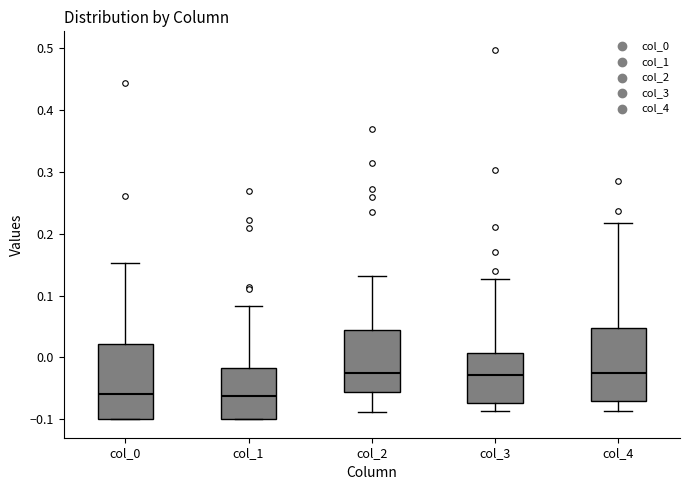

Where does the upper whisker of the box for col_3 end on the y-axis? The values are not printed on the chart, so give them approximately, as read against the axis.

0.13